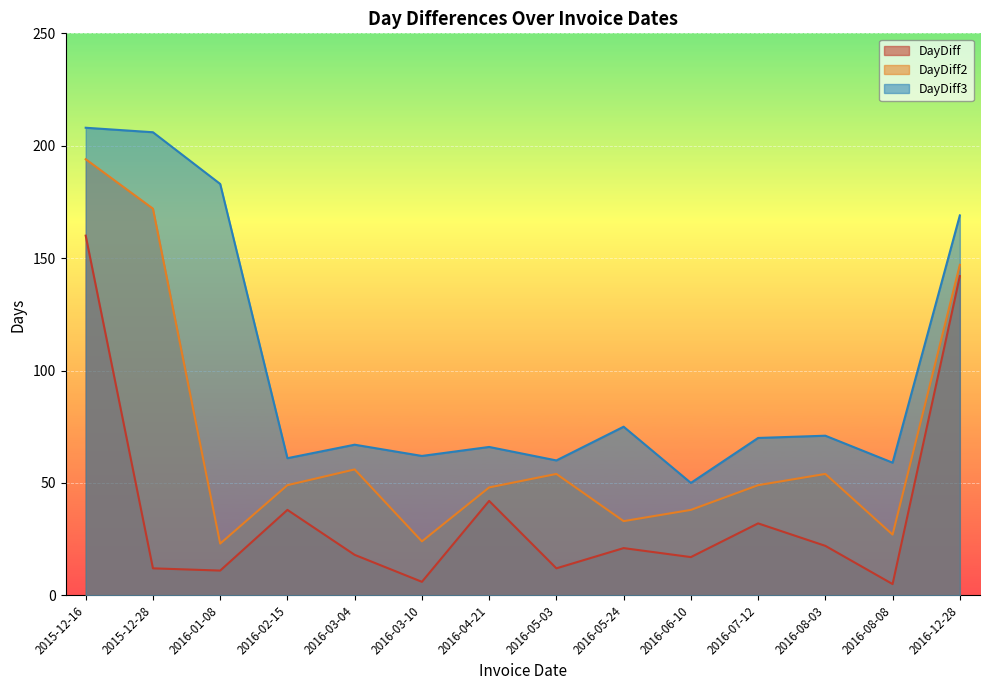

Count the number of categories in the chart.

14